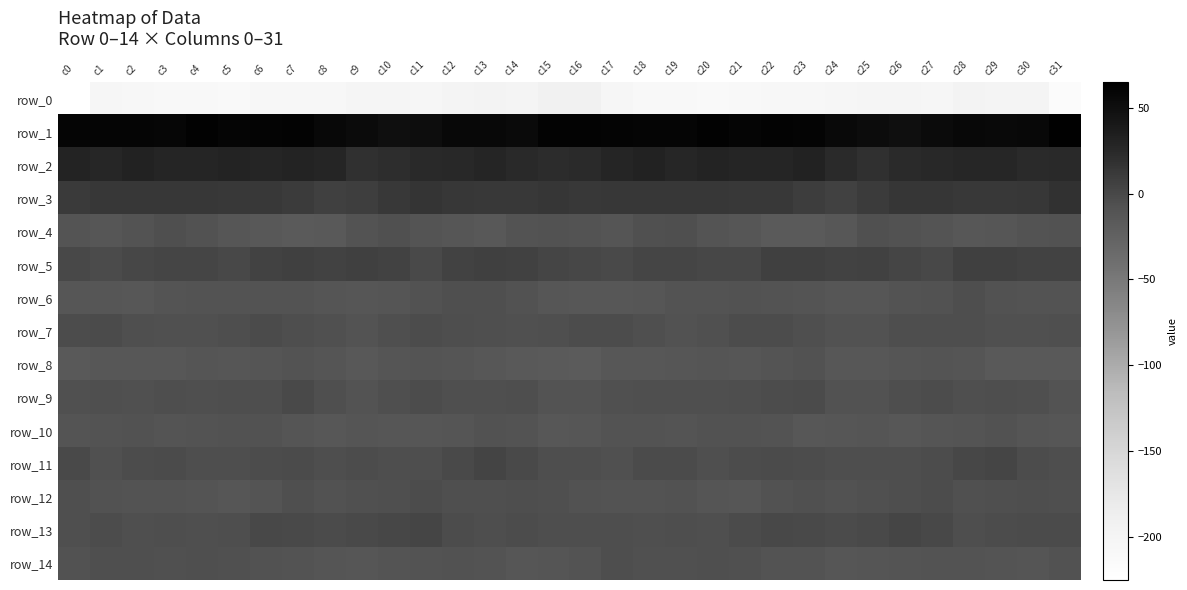

How many series are shown in this chart?

15